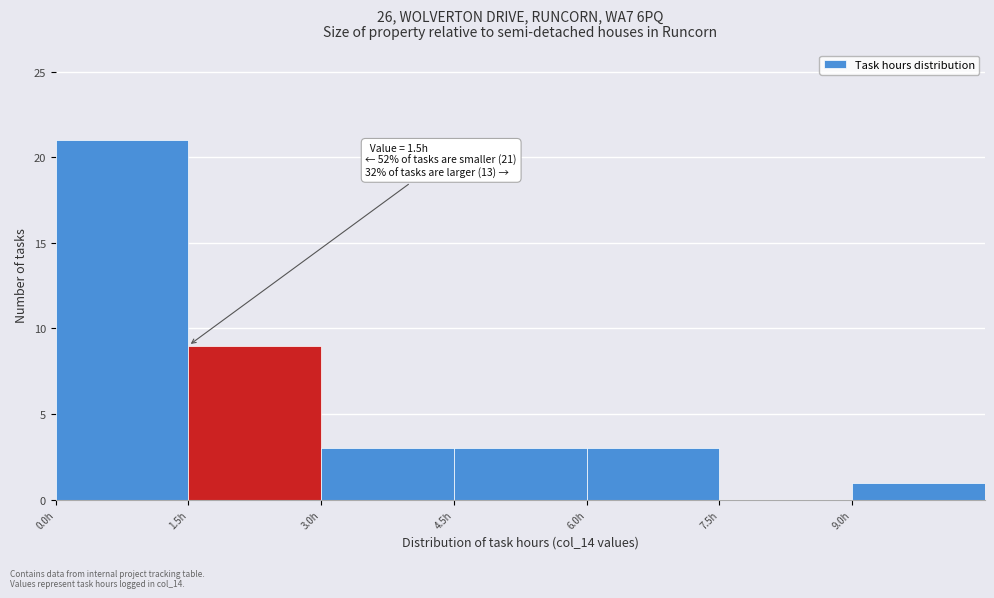

Which range on the x-axis has the tallest bar?

0.0 to 1.5